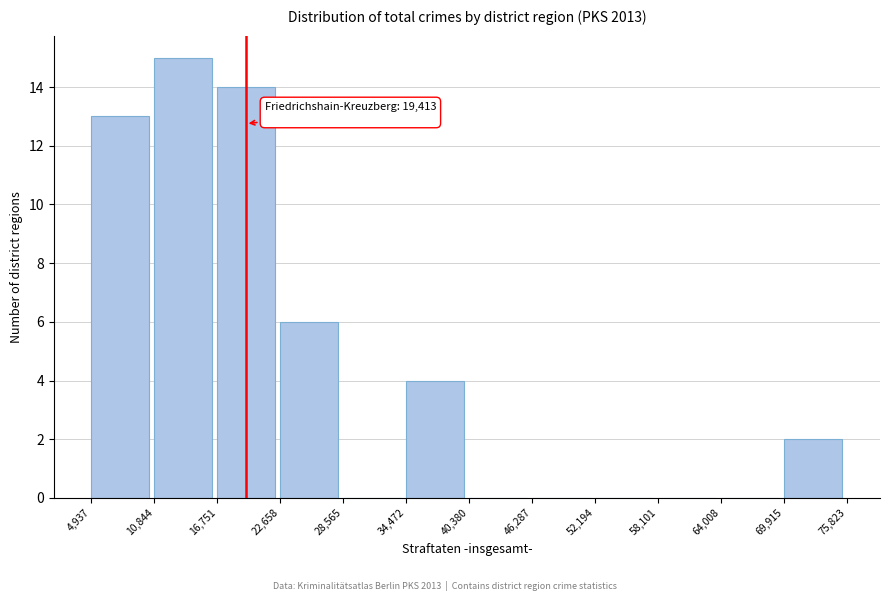

Which range on the x-axis has the tallest bar?

10,844 to 16,751